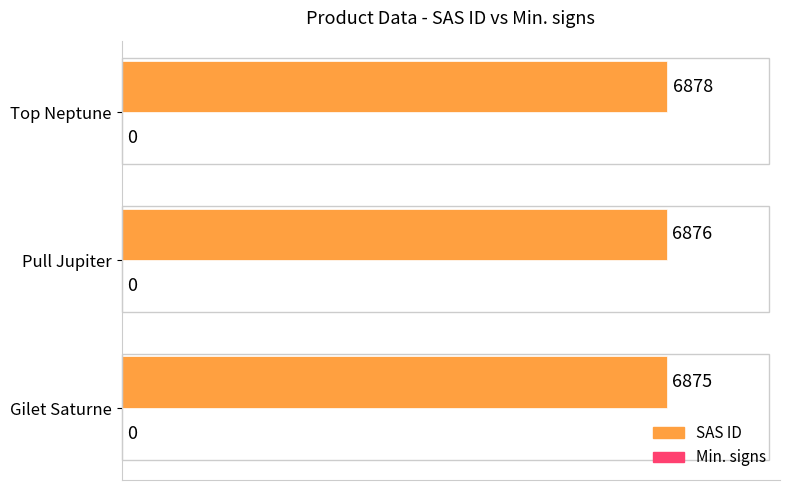

List the labels in order of value, largest first.

Top Neptune, Pull Jupiter, Gilet Saturne